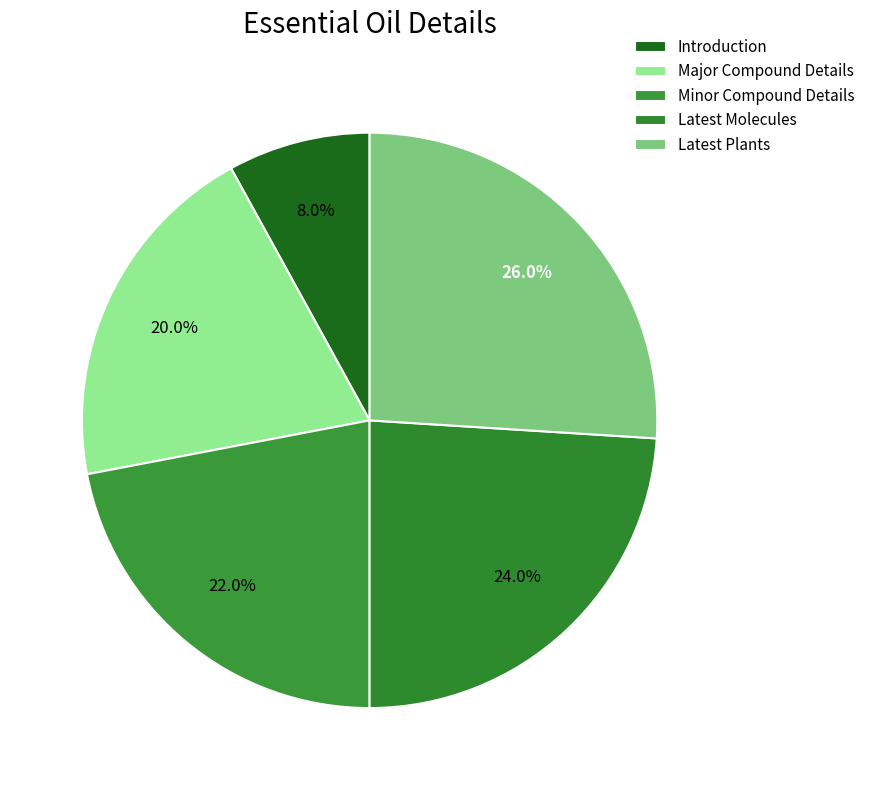

Do Major Compound Details and Latest Molecules together represent more than half of the pie?

No